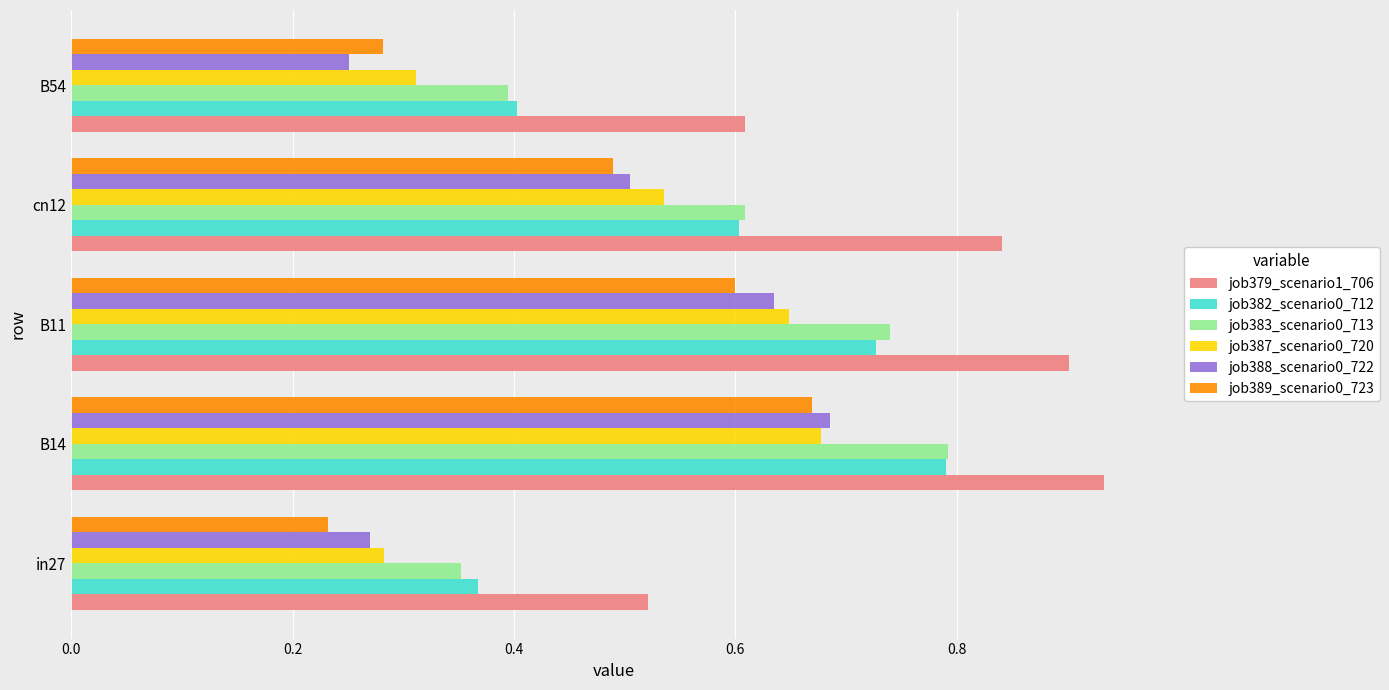

What is the sum of all job382_scenario0_712 values?

2.9